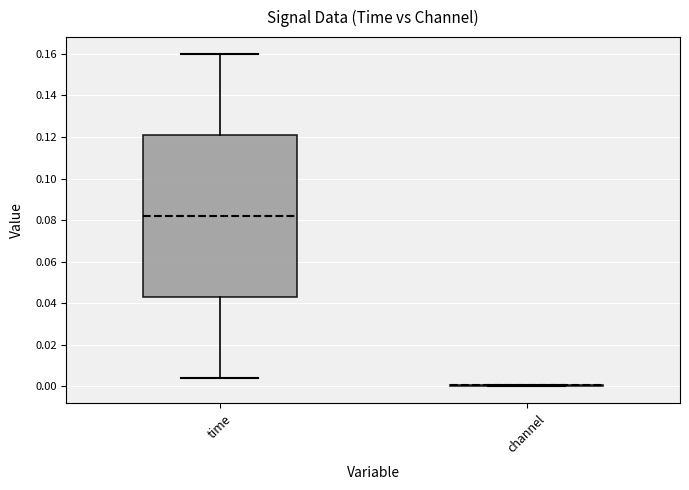

Reading left to right, read every box against the y-axis: the position of its median line, the range the box covers, and the ends of its whiskers. The values are not printed on the chart, so give them approximately, as read against the axis.

time: median 0.082, box 0.044 to 0.122, whiskers 0.004 to 0.160
channel: box collapsed to a line at 0.000, whiskers 0.000 to 0.000